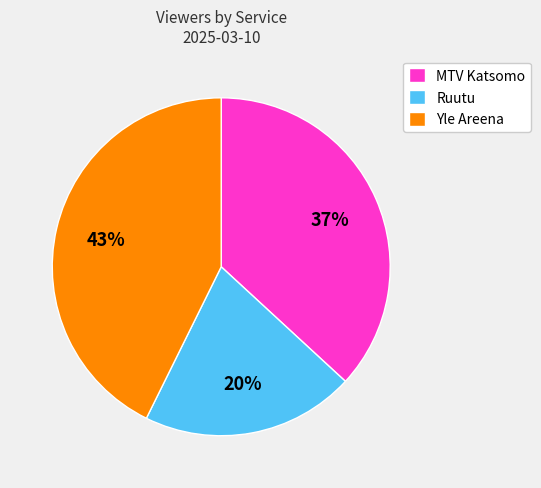

To the nearest percent, what percentage of the pie is Yle Areena?

43%